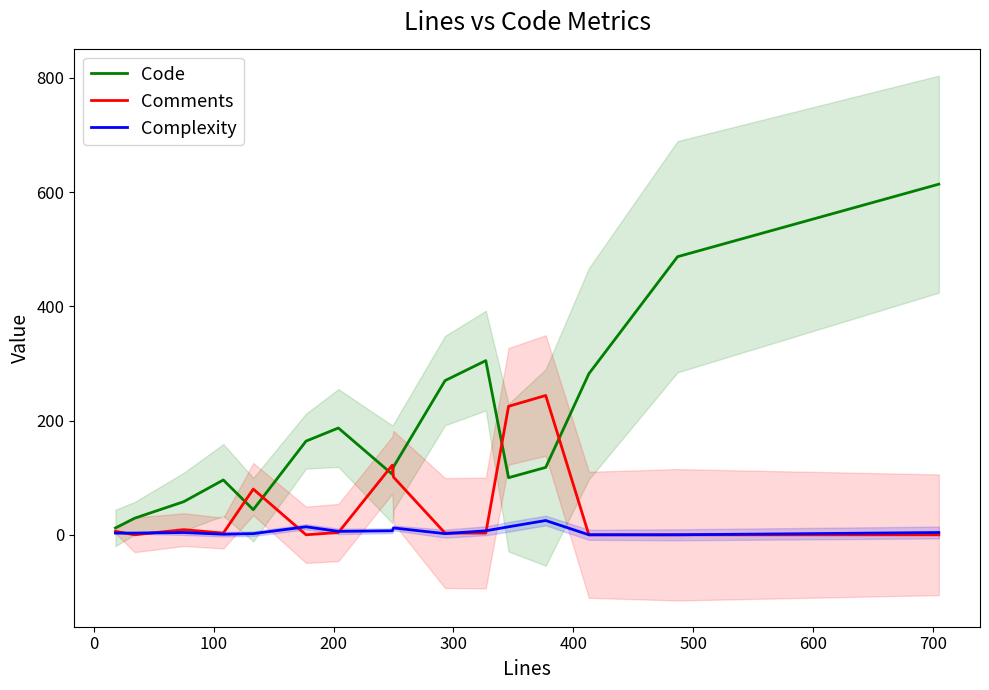

Count the number of data series in this chart.

3